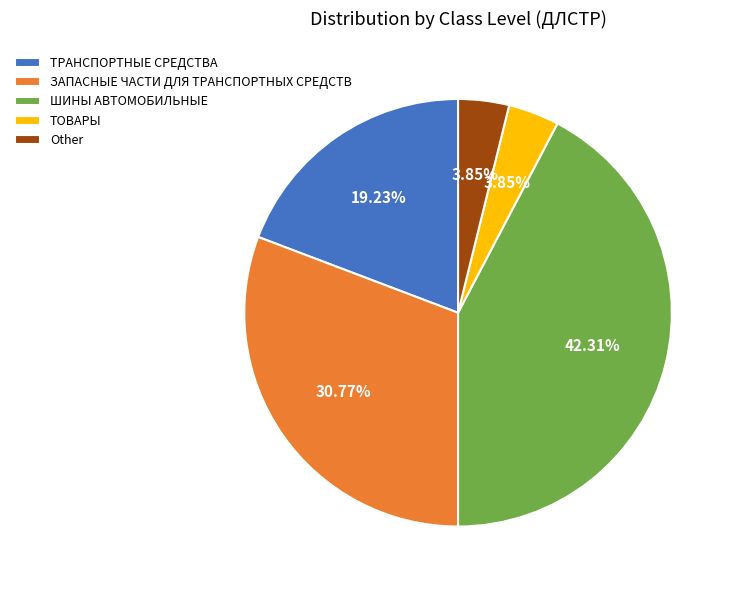

Is there a majority slice in this chart?

No